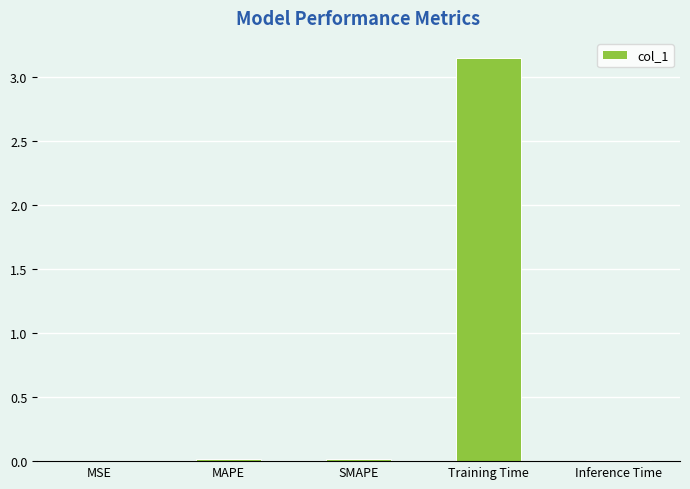

The chart shows a value of 0.0 at Inference Time. True or false?

True